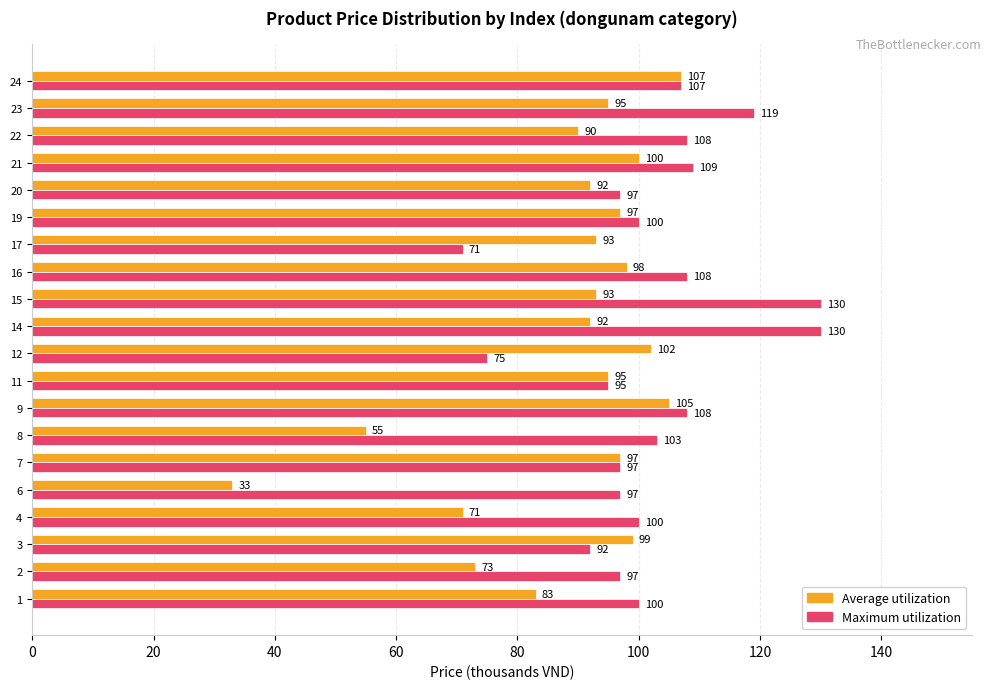

Which series has the largest total across all categories?

Maximum utilization